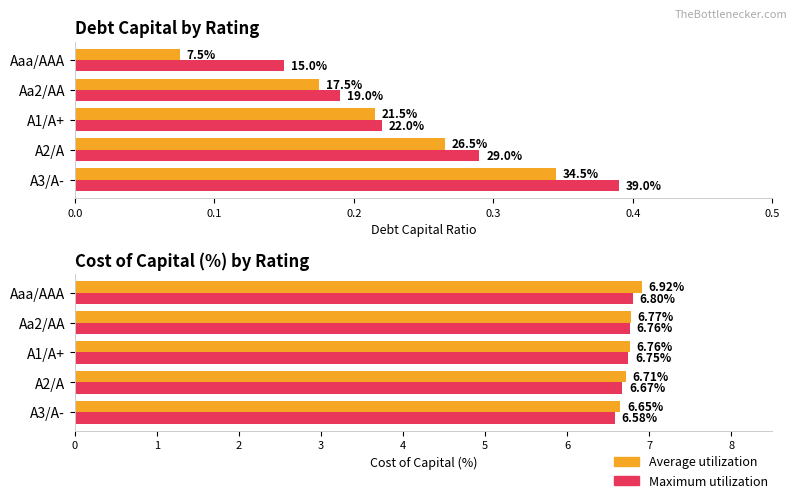

Between A1/A+ and A3/A-, which series saw the biggest shift?

Maximum debt_capital